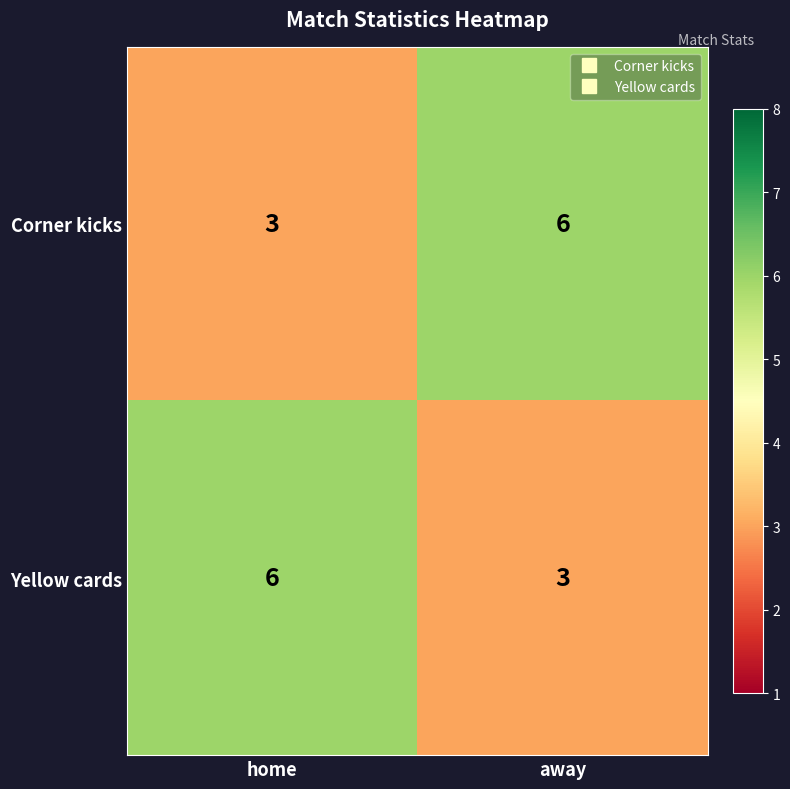

What is the difference between the highest and lowest values at away?

3